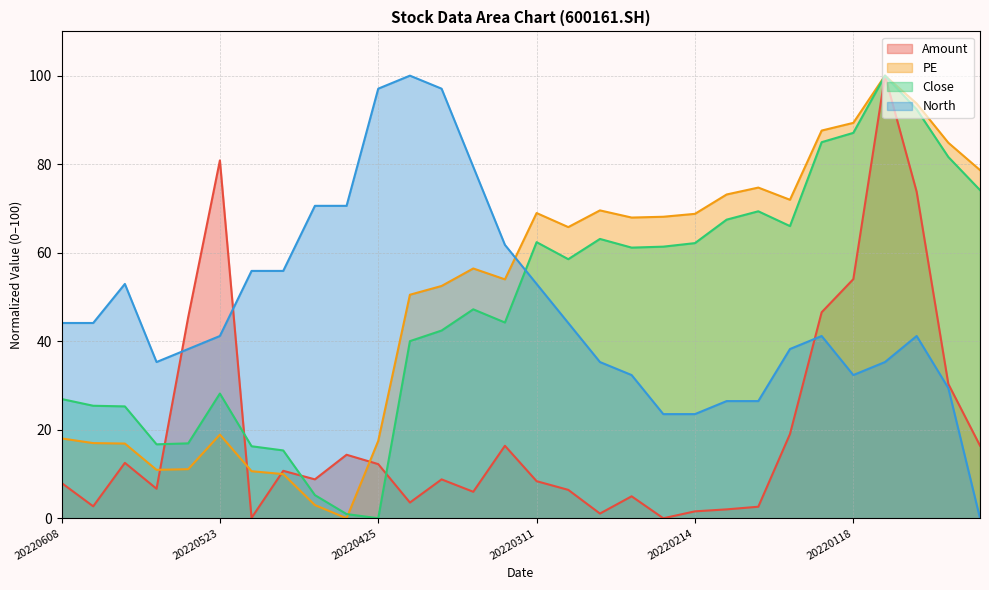

Reading right to left, list all the values displayed in this chart.

Amount: 16.4	30.3	73.8	100.0	54.0	46.5	19.0	2.6	2.0	1.6	0.0	5.0	1.1	6.4	8.4	16.4	6.0	8.8	3.6	12.2	14.3	8.8	10.7	0.1	80.8	45.5	6.7	12.5	2.7	8.0
PE: 78.7	84.8	93.7	100.0	89.3	87.6	72.0	74.7	73.2	68.8	68.1	67.9	69.6	65.8	69.0	54.0	56.4	52.5	50.5	17.5	0.0	3.0	10.0	10.6	18.9	11.1	10.9	16.9	17.0	18.0
Close: 74.1	81.6	92.4	100.0	87.1	85.0	66.0	69.4	67.5	62.2	61.4	61.1	63.1	58.5	62.4	44.2	47.2	42.4	40.0	0.0	0.9	5.2	15.3	16.3	28.2	16.9	16.7	25.3	25.4	26.9
North: 0.0	29.4	41.2	35.3	32.4	41.2	38.2	26.5	26.5	23.5	23.5	32.4	35.3	44.1	52.9	61.8	79.4	97.1	100.0	97.1	70.6	70.6	55.9	55.9	41.2	38.2	35.3	52.9	44.1	44.1